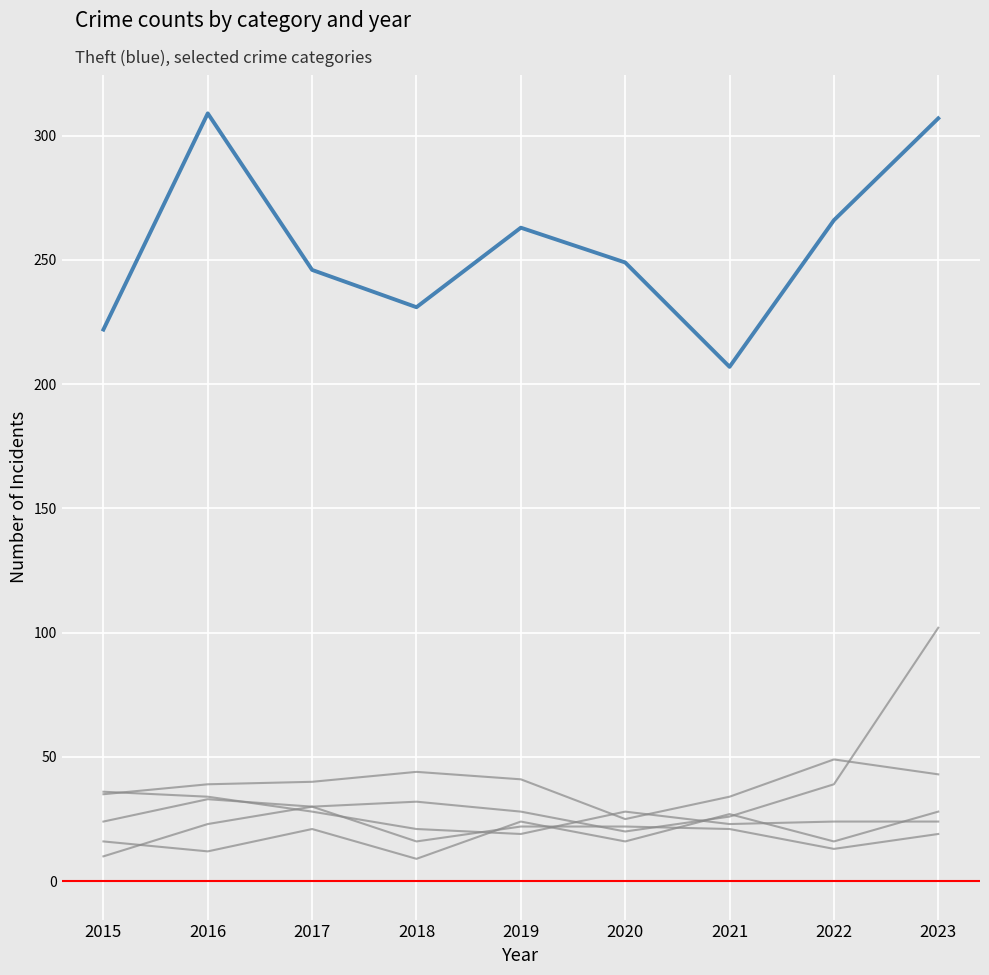

How many lines are shown in the chart?

6